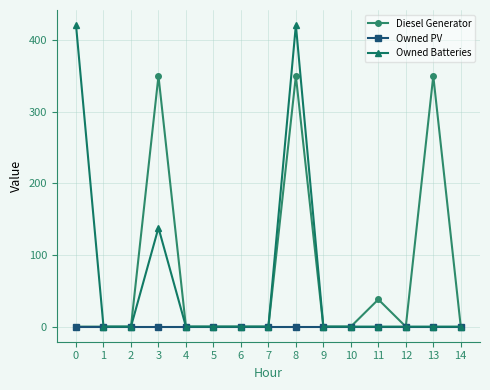

At how many categories does at least one series exceed 293?

4